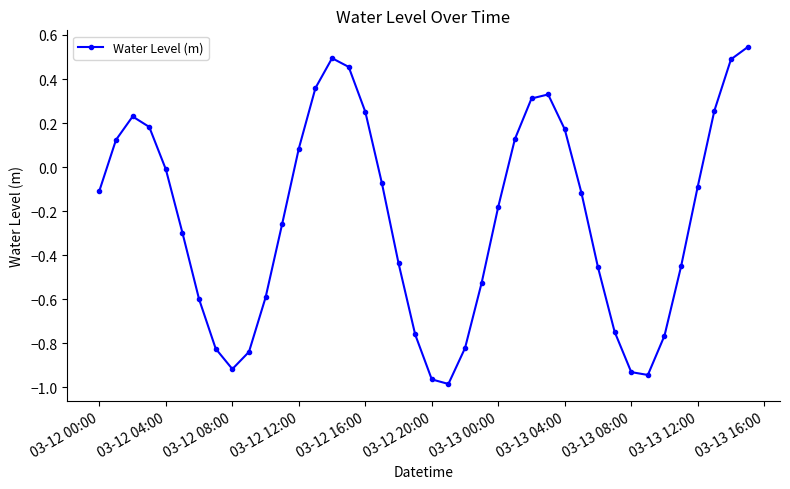

What is the sum of all values?

-9.3